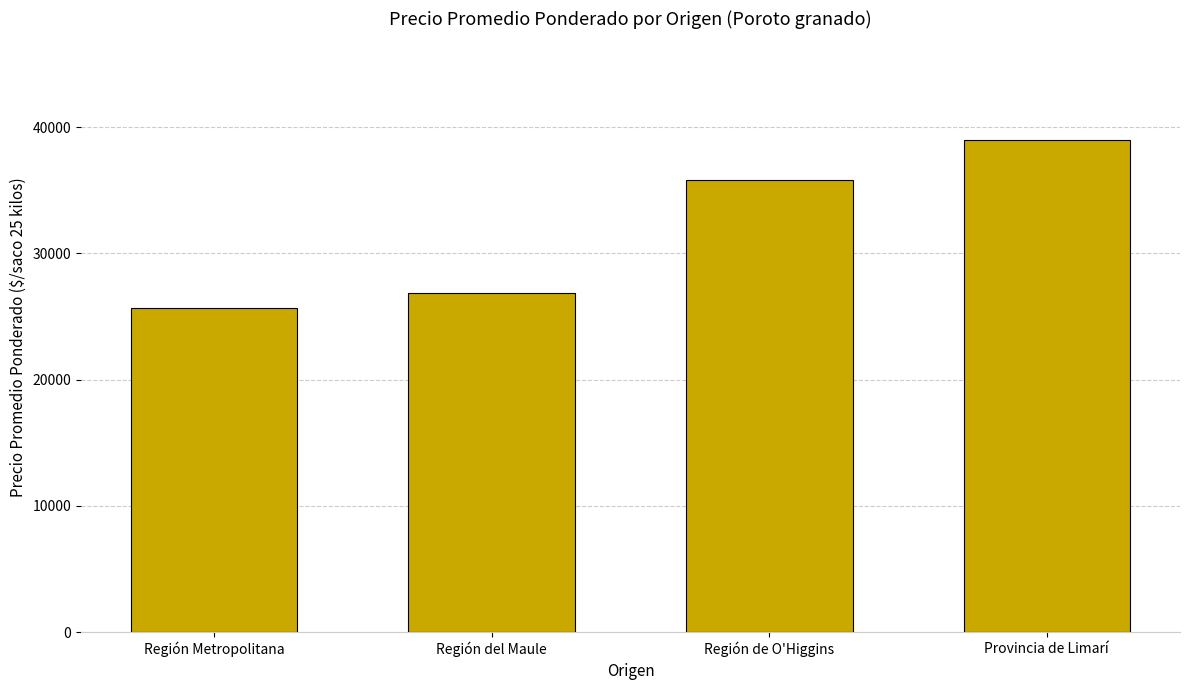

What is the value of the 4th bar from the left?

39000